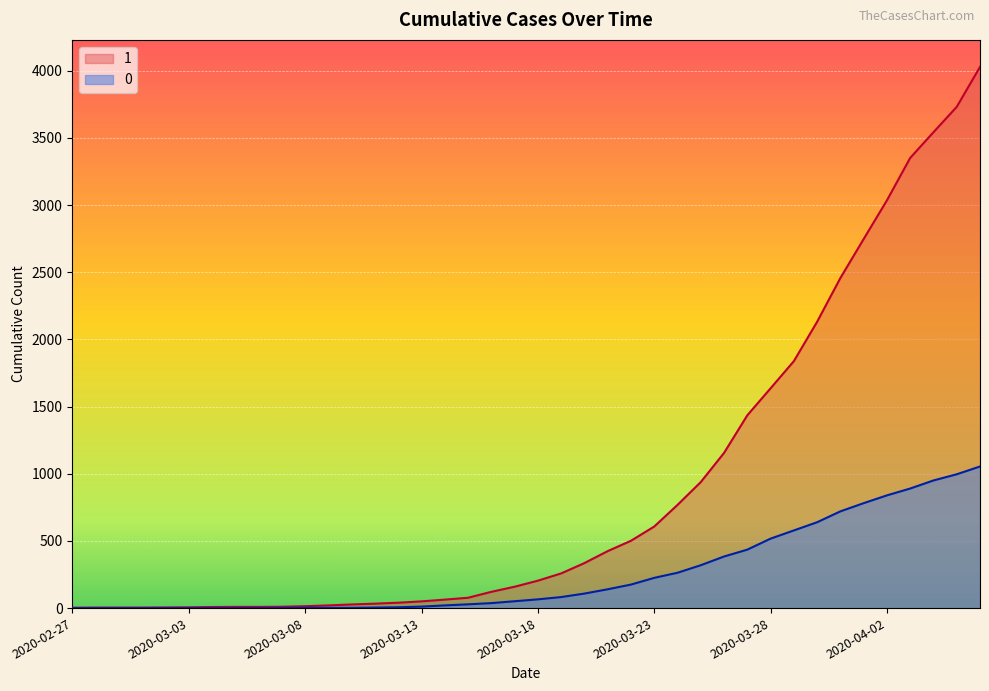

Reading left to right, what are all the values shown in this chart?

1: 3	4	4	4	5	6	8	9	9	10	14	20	27	33	40	50	63	77	121	159	204	258	335	424	501	607	768	938	1155	1435	1636	1838	2131	2457	2747	3035	3351	3542	3731	4028
0: 0	0	0	0	0	0	0	0	0	1	2	2	2	4	6	11	20	28	37	51	65	82	108	140	175	225	263	319	384	435	517	578	639	720	781	839	890	950	996	1054